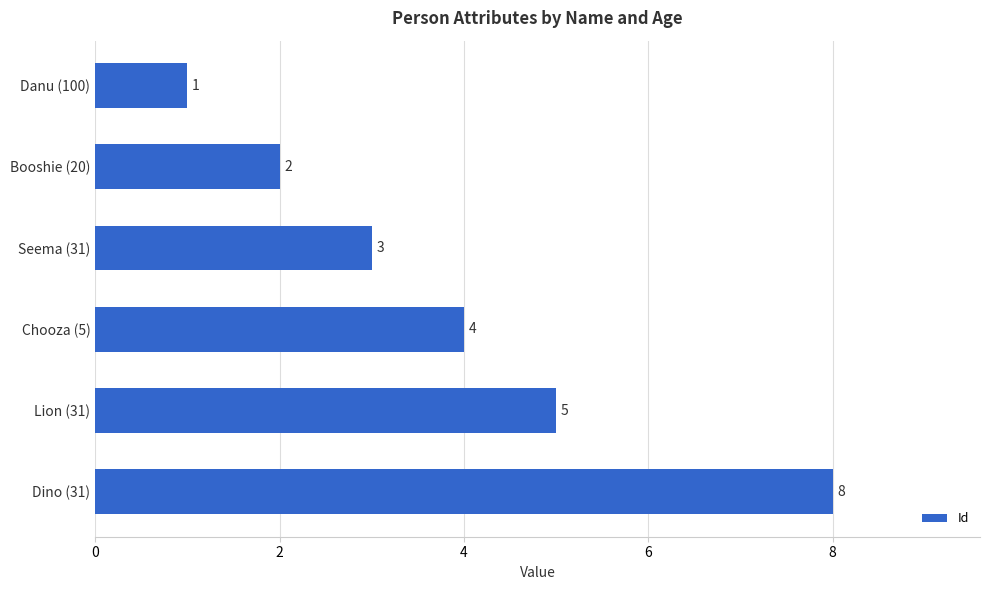

What is the average value?

4